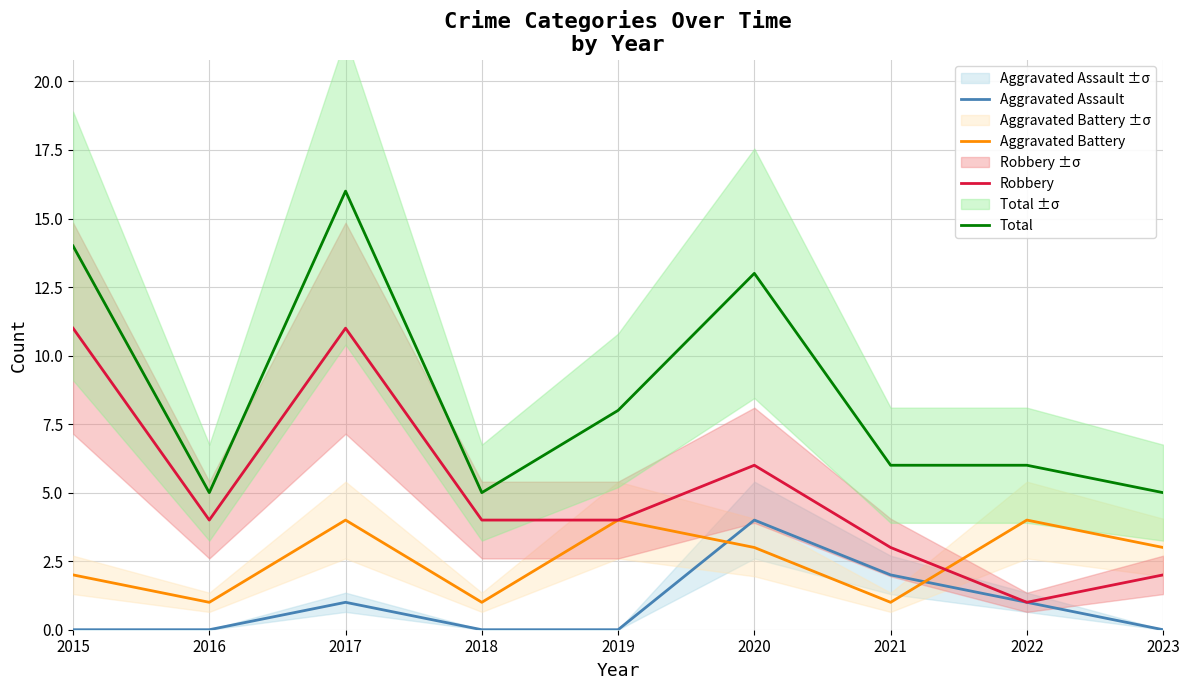

Is it true that Robbery equals 6 at 2018?

False